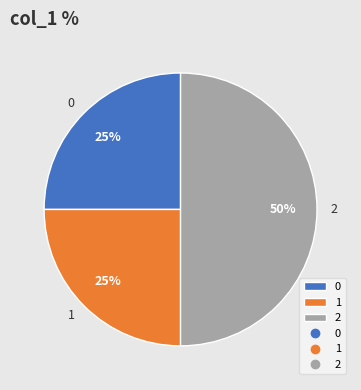

To the nearest percent, what percentage of the pie is 0?

25%